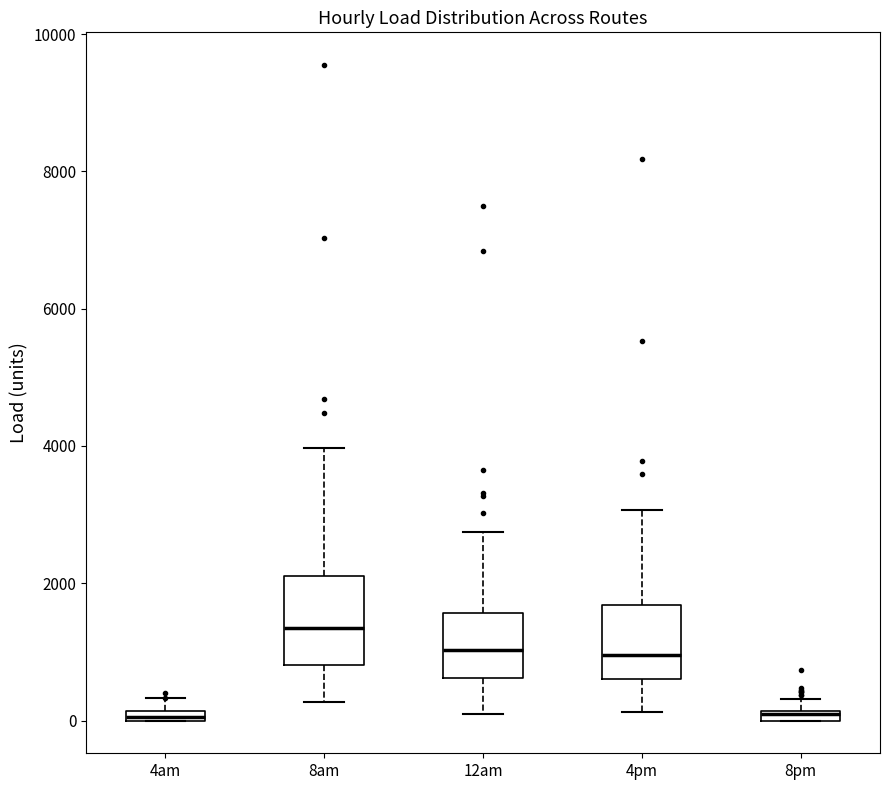

Where is the upper edge of the box for 4am on the y-axis? The values are not printed on the chart, so give them approximately, as read against the axis.

200